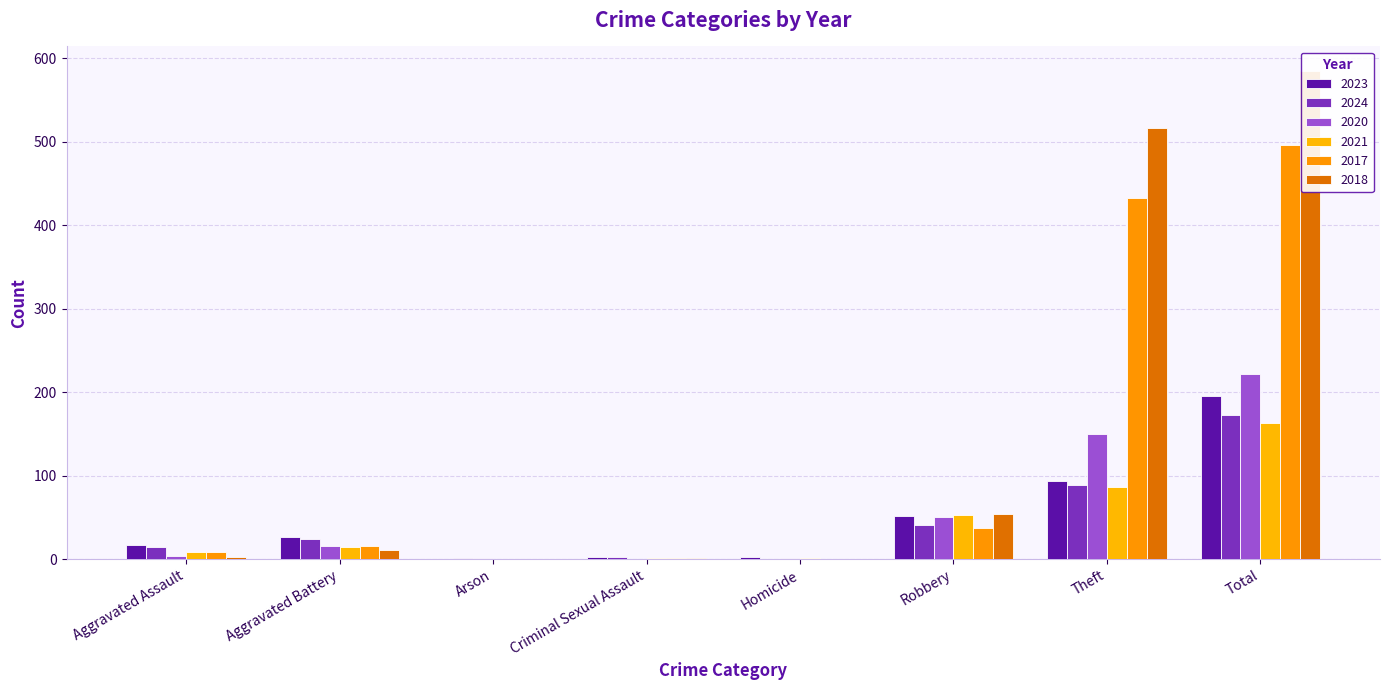

Reading left to right, list all the values displayed in this chart.

2023: Aggravated Assault=17	Aggravated Battery=27	Arson=0	Criminal Sexual Assault=2	Homicide=2	Robbery=52	Theft=94	Total=195
2024: Aggravated Assault=15	Aggravated Battery=24	Arson=1	Criminal Sexual Assault=2	Homicide=0	Robbery=41	Theft=89	Total=173
2020: Aggravated Assault=4	Aggravated Battery=16	Arson=1	Criminal Sexual Assault=0	Homicide=1	Robbery=50	Theft=150	Total=222
2021: Aggravated Assault=8	Aggravated Battery=14	Arson=0	Criminal Sexual Assault=1	Homicide=1	Robbery=53	Theft=86	Total=163
2017: Aggravated Assault=9	Aggravated Battery=16	Arson=0	Criminal Sexual Assault=1	Homicide=0	Robbery=37	Theft=433	Total=496
2018: Aggravated Assault=2	Aggravated Battery=11	Arson=0	Criminal Sexual Assault=1	Homicide=0	Robbery=54	Theft=517	Total=585